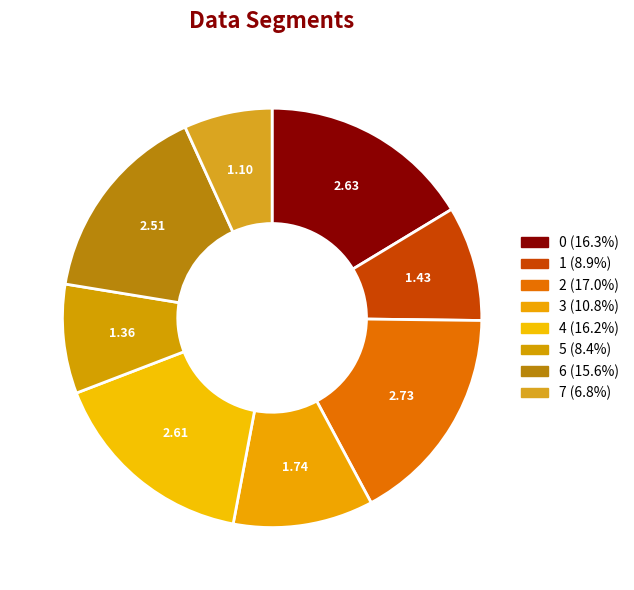

Which slice is the largest?

2